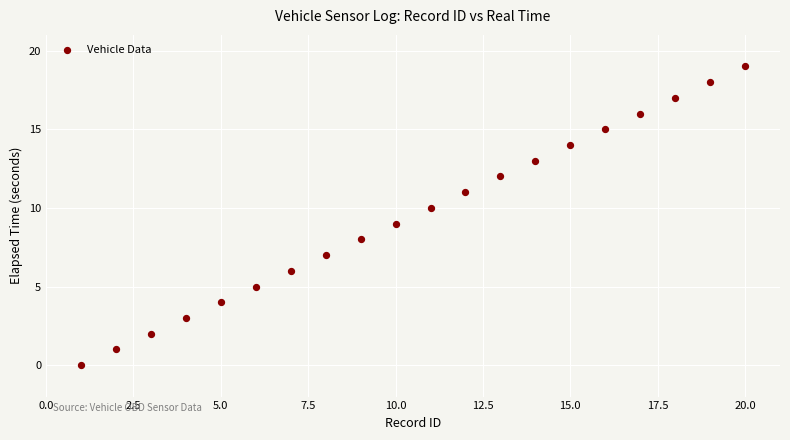

What is the range of Y values (max minus min)?

19